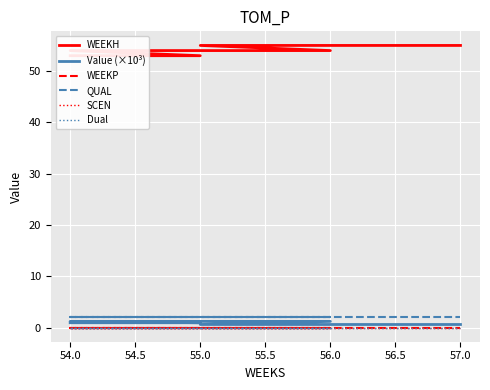

Reading left to right, what are all the values shown in this chart?

WEEKH: 53.0	53.0	54.0	54.0	54.0	55.0	55.0	55.0
Value (×10³): 0.9	0.9	1.2	1.2	1.2	0.6	0.6	0.6
WEEKP: 0.0	0.0	0.0	0.0	0.0	0.0	0.0	0.0
QUAL: 2.0	2.0	2.0	2.0	2.0	2.0	2.0	2.0
SCEN: 0.0	0.0	0.0	0.0	0.0	0.0	0.0	0.0
Dual: 0.0	0.0	0.0	0.0	0.0	0.0	0.0	0.0